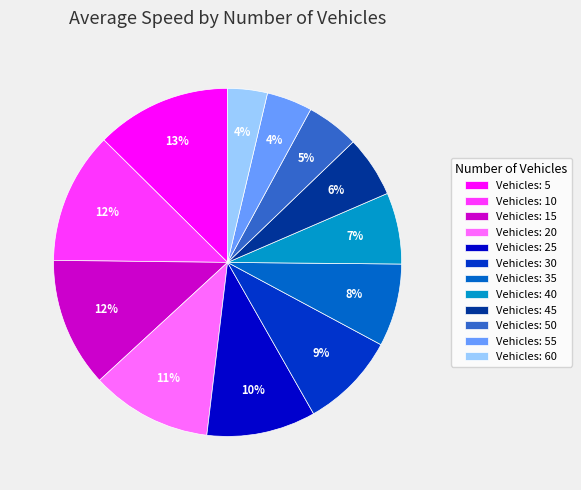

Which has a higher value, Vehicles: 35 or Vehicles: 10?

Vehicles: 10